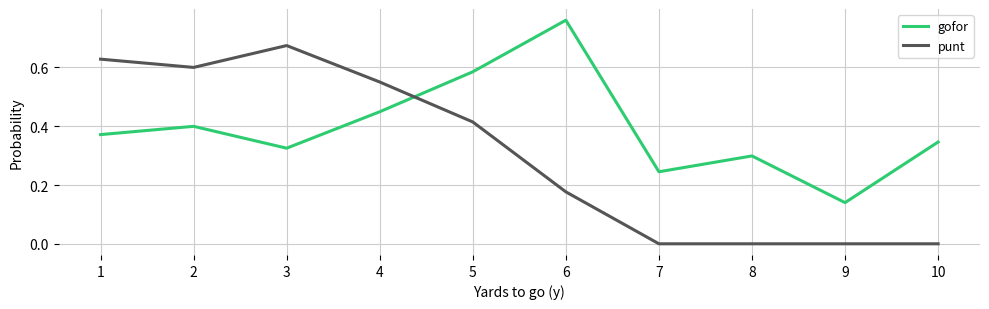

What is the total value across all series at 5?

1.0